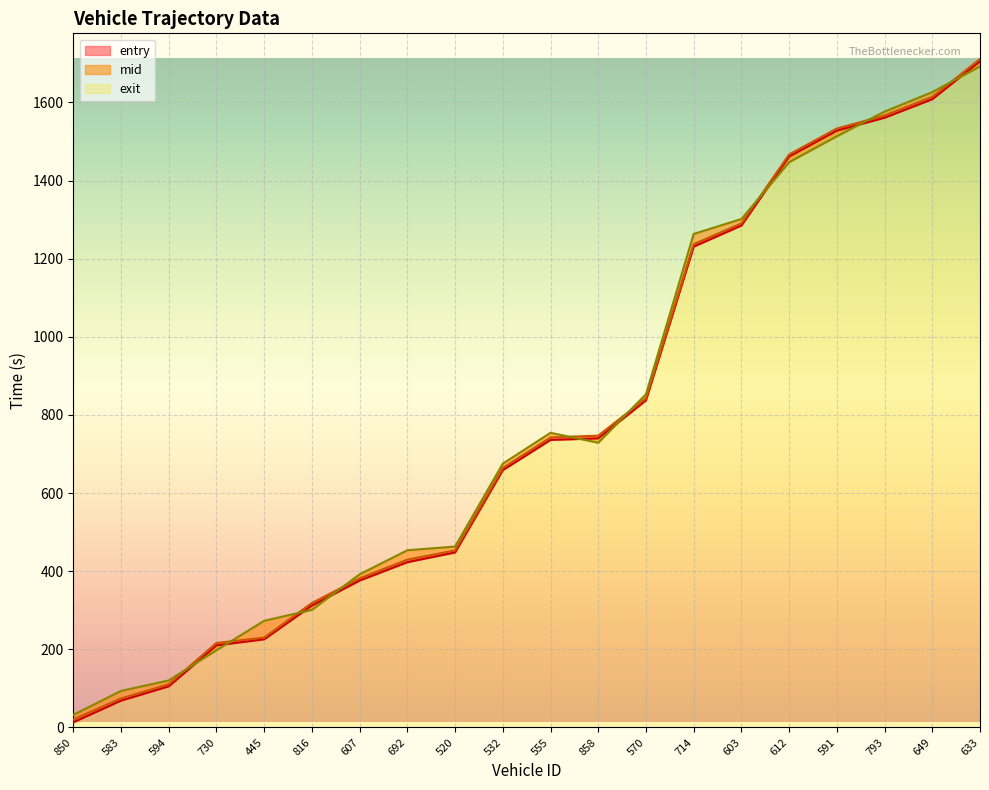

What is the label of the 15th point from the right?

816